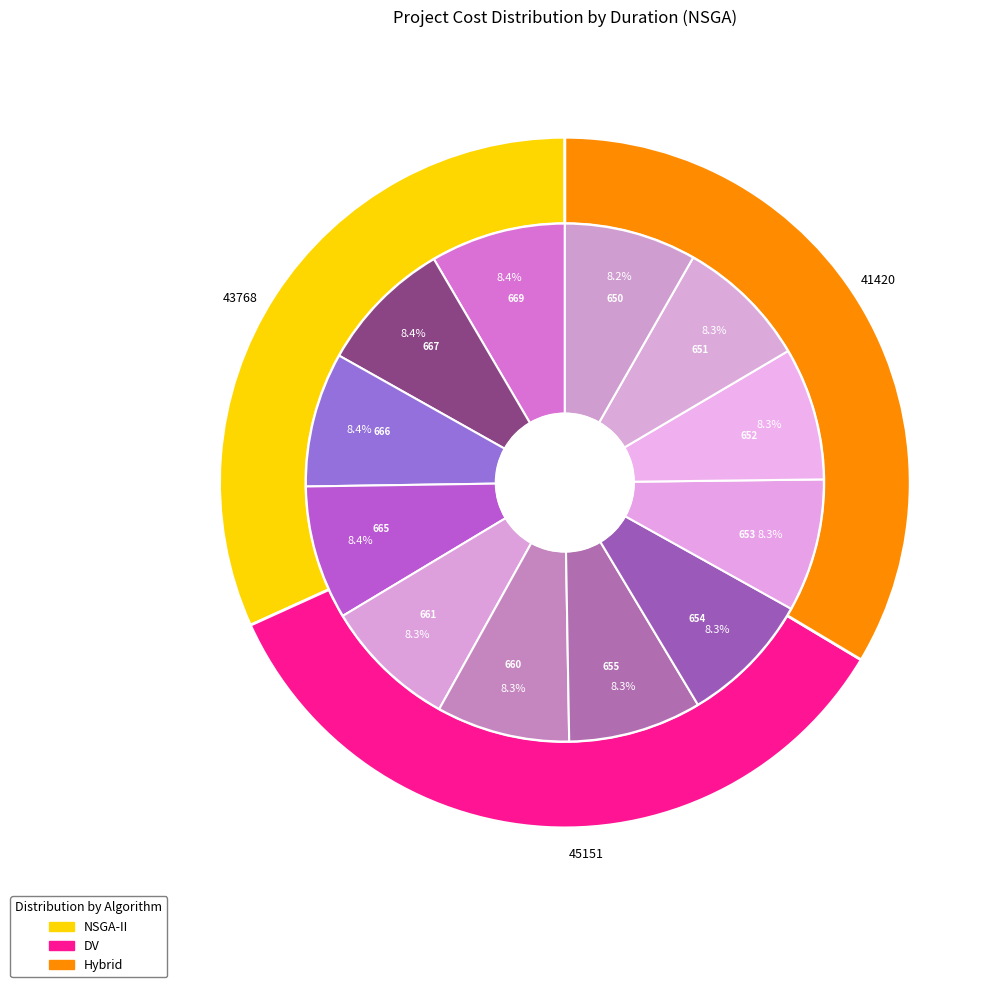

Is it true that 652 is 23% of the pie?

False